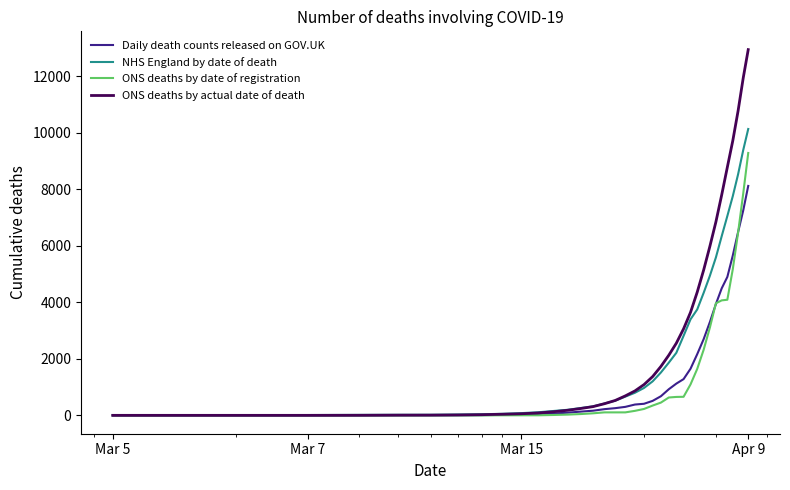

What is the sum of all NHS England by date of death values?

85541